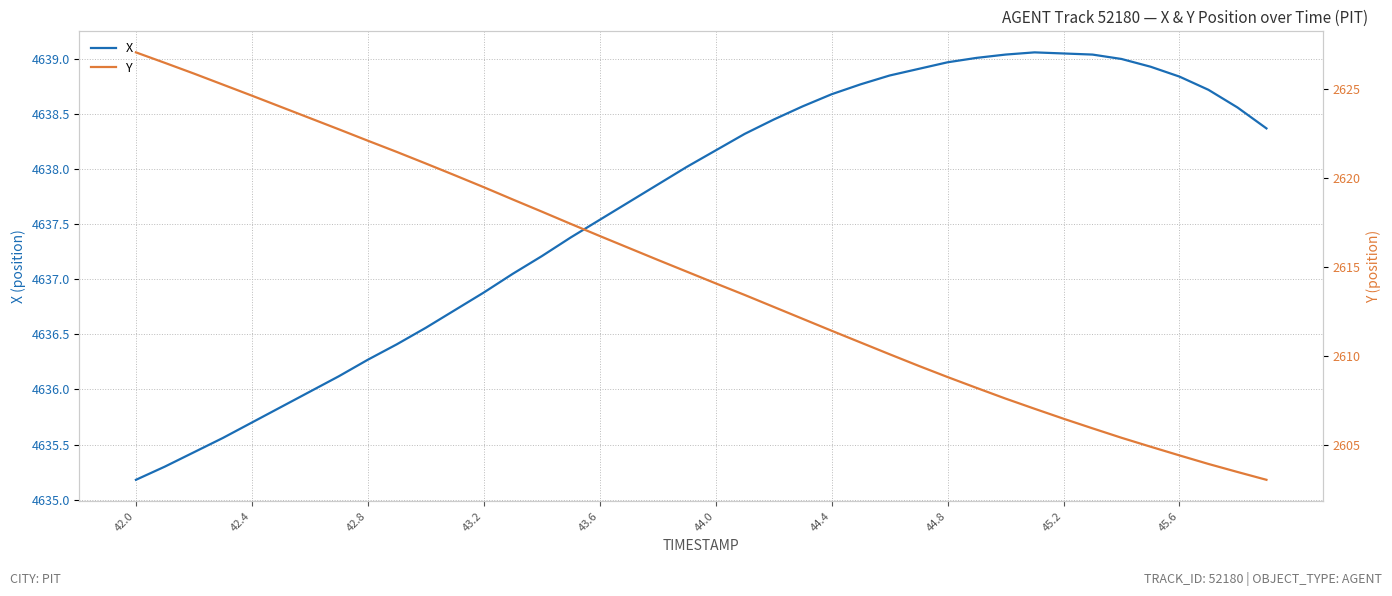

What is the difference between the highest and lowest values at 44.0?

2024.1